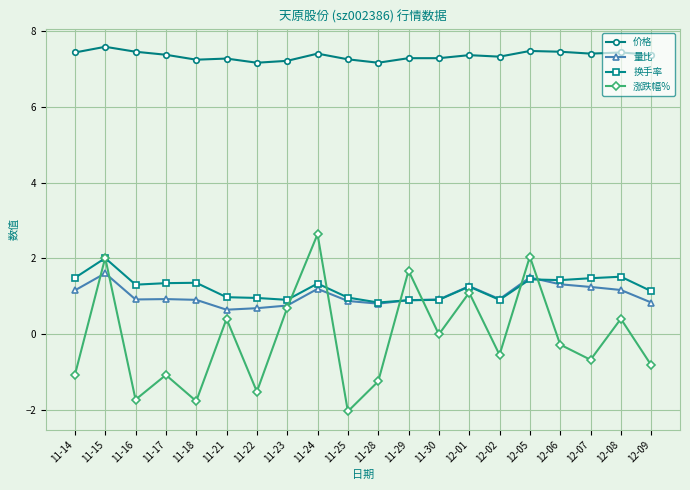

Is the value of 价格 at 12-01 greater than the value of 涨跌幅% at 11-23?

Yes